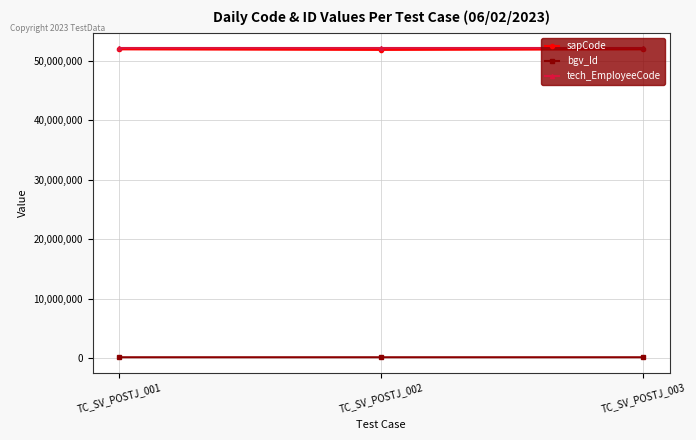

What is the spread (max minus min) of values at TC_SV_POSTJ_002?

51882317